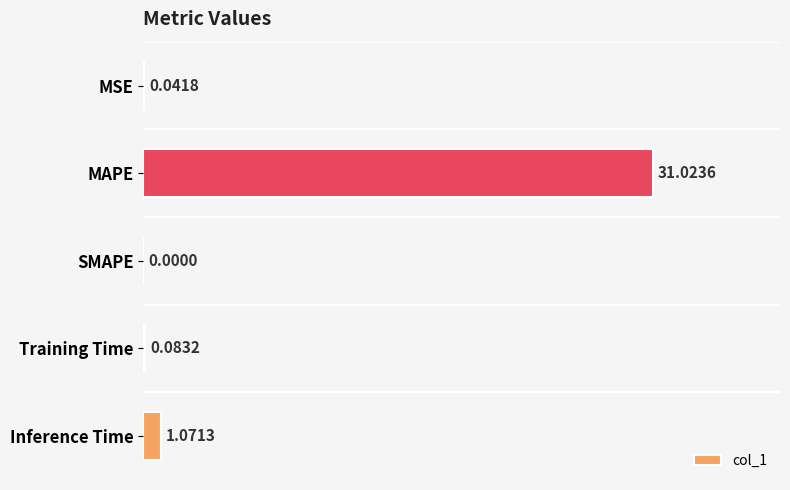

Which has a higher value, Training Time or MSE?

Training Time